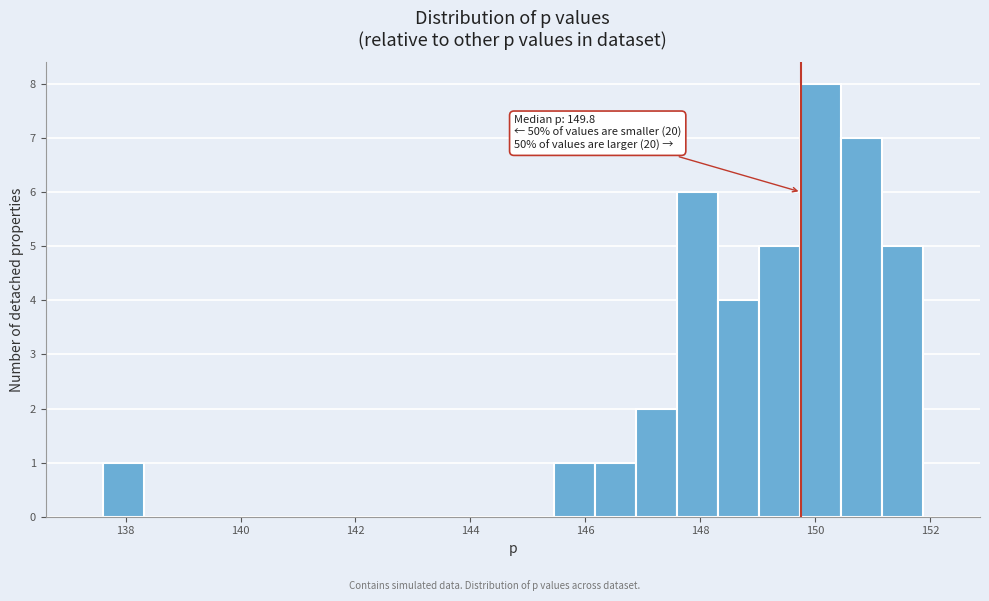

Read against the x-axis, roughly where is the centre of the tallest bar?

150.0